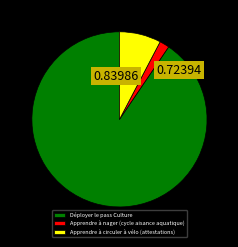

Which has a higher value, Déployer le pass Culture or Apprendre à circuler à vélo (attestations)?

Déployer le pass Culture